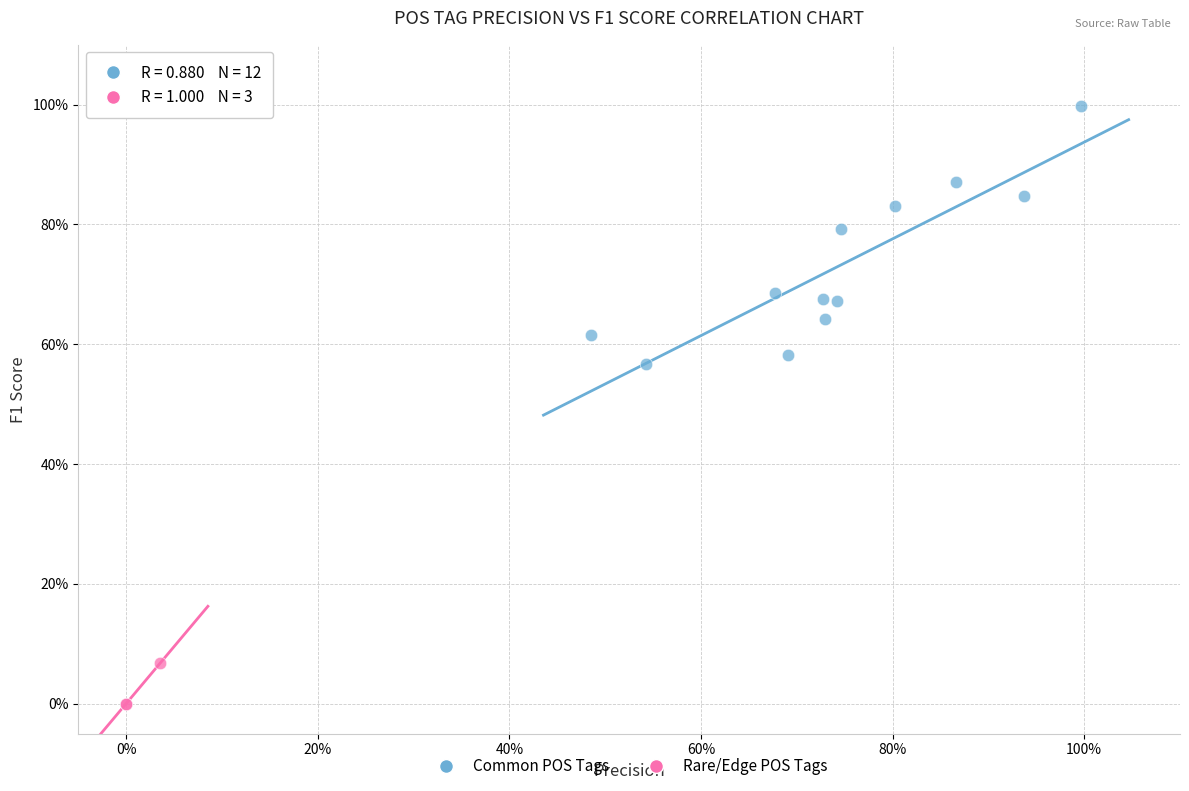

Which series has the largest Y range (max minus min)?

Common POS Tags